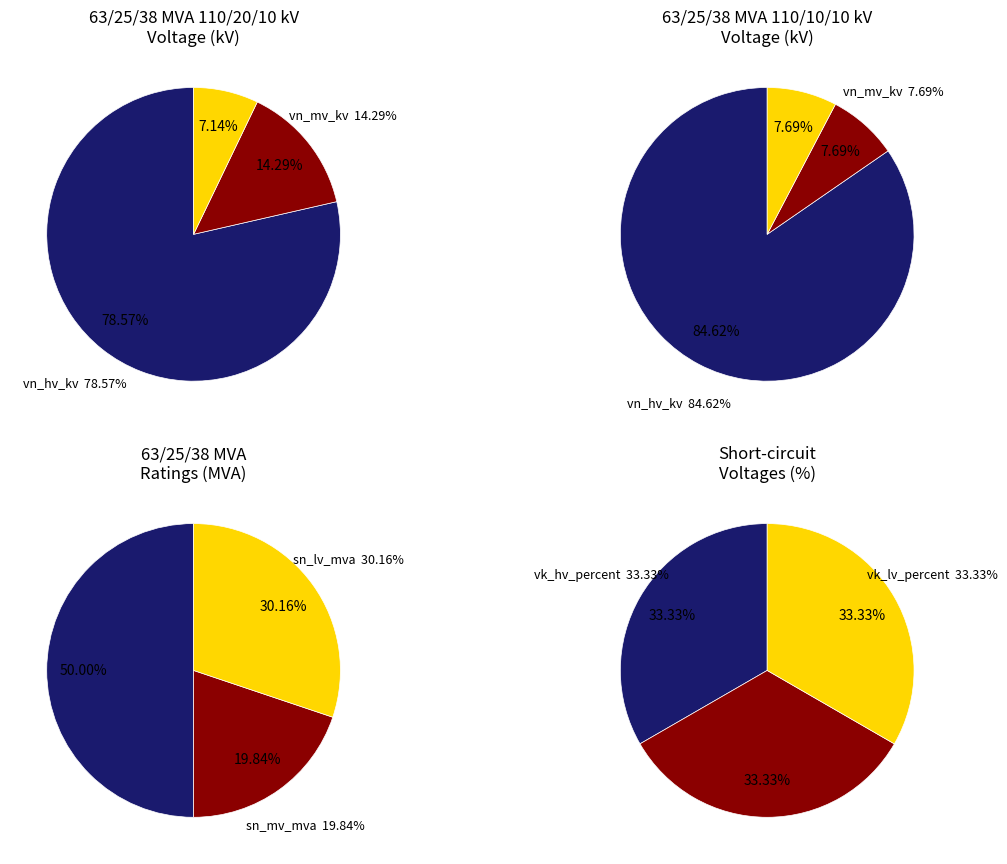

Is there a majority slice in this chart?

Yes